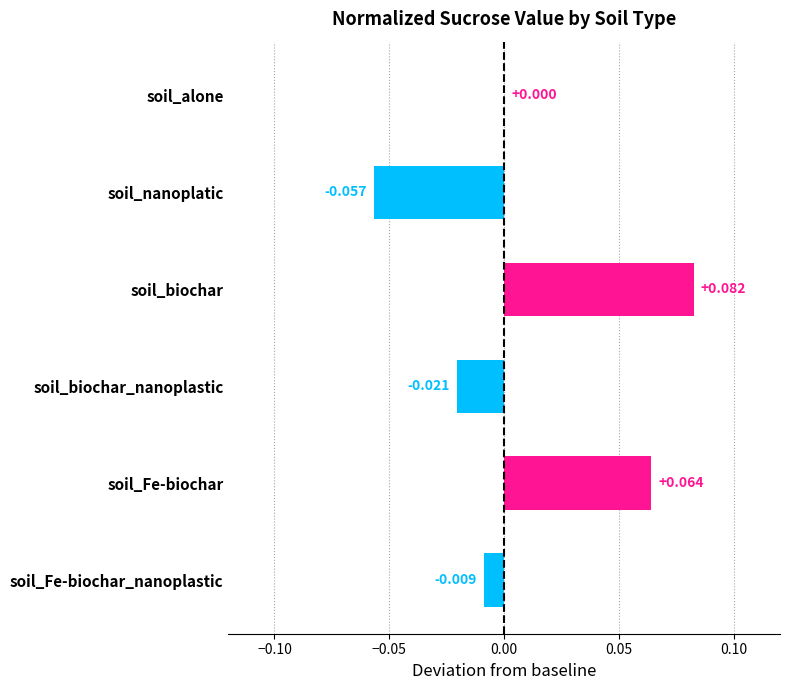

Where is the data nearest to the value 0?

soil_alone